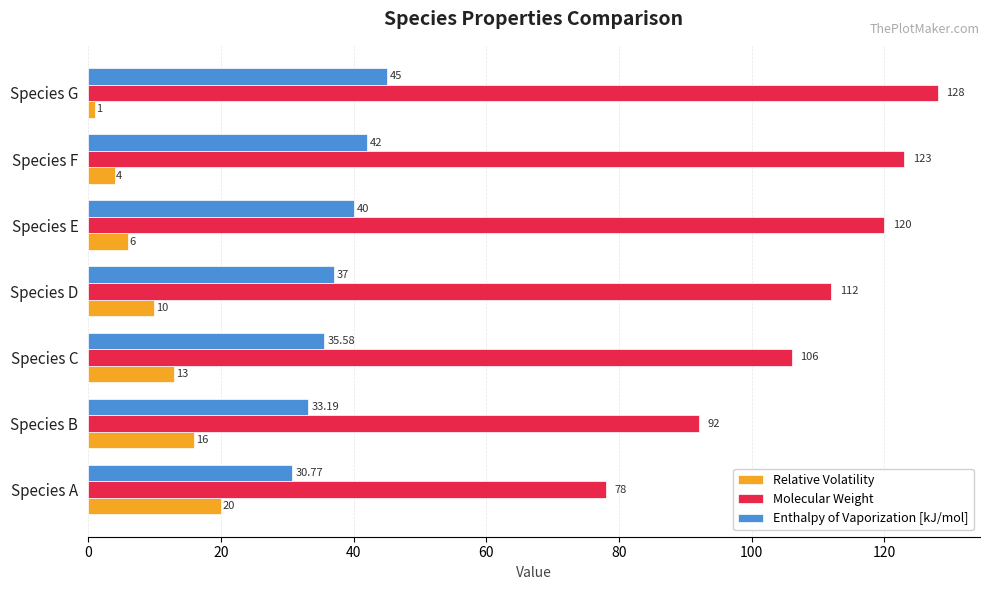

What is the sum of all Relative Volatility values?

70.0